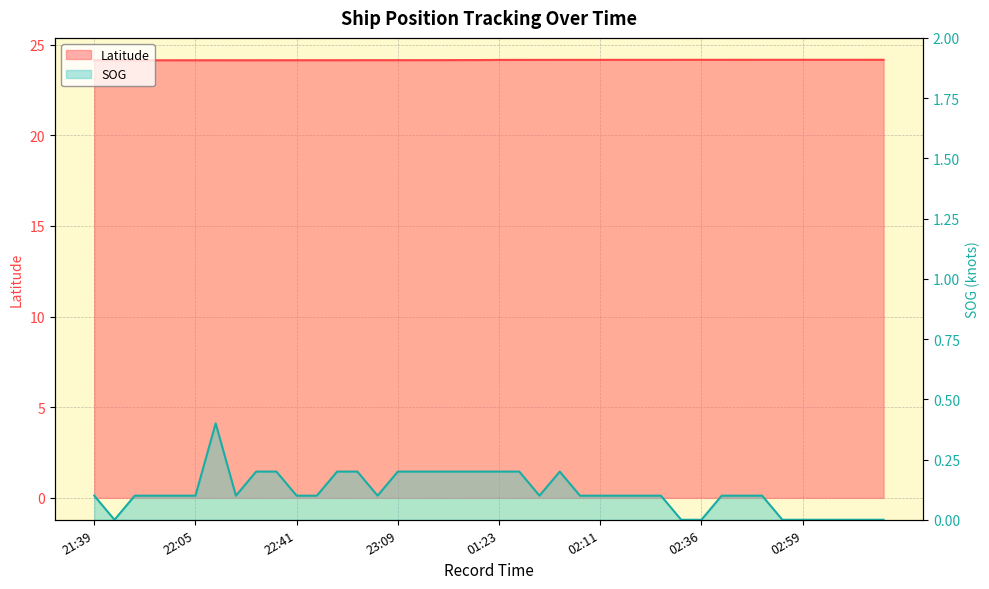

What is the value of the SOG point at the 34th from the left?

0.1